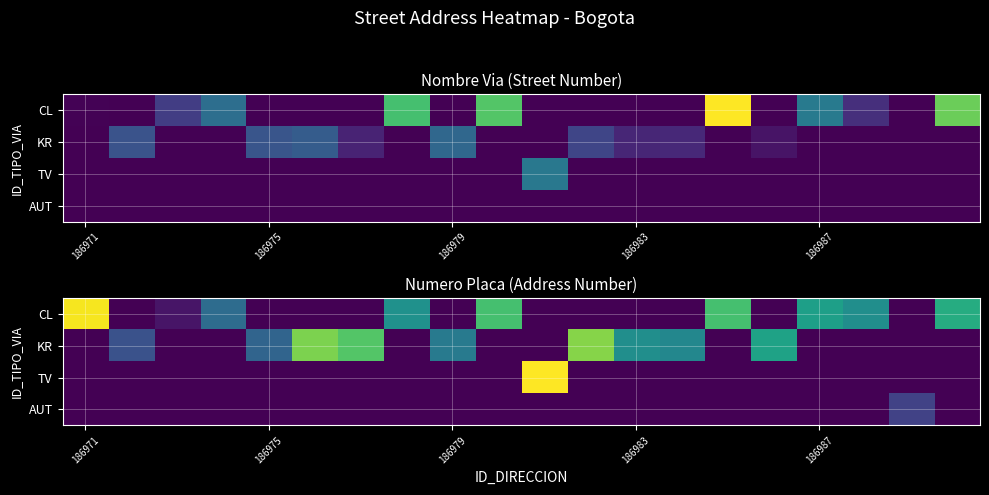

At how many categories does at least one series exceed 36?

10